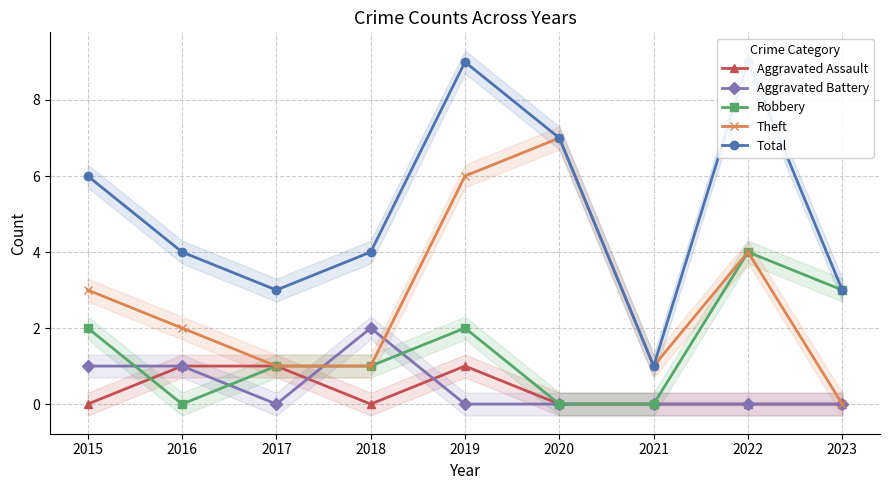

What is the difference between the highest and lowest values at 2020?

7